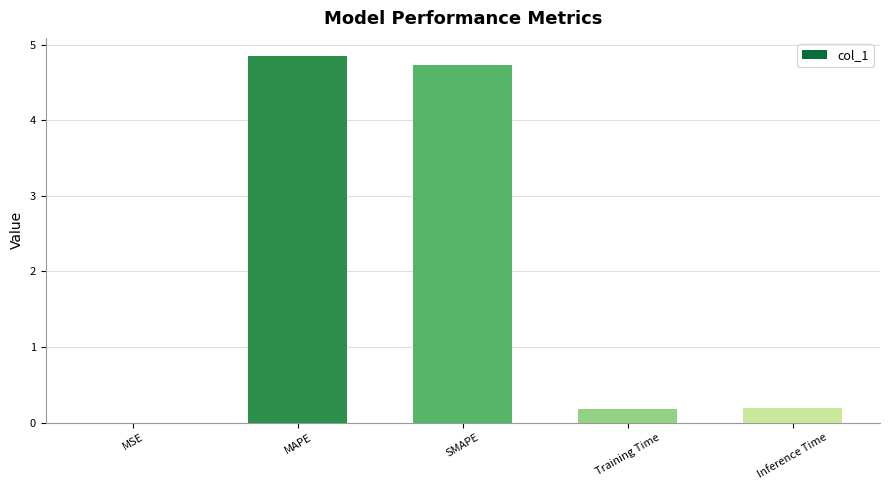

True or false: the data shows 6.9 at MAPE.

False